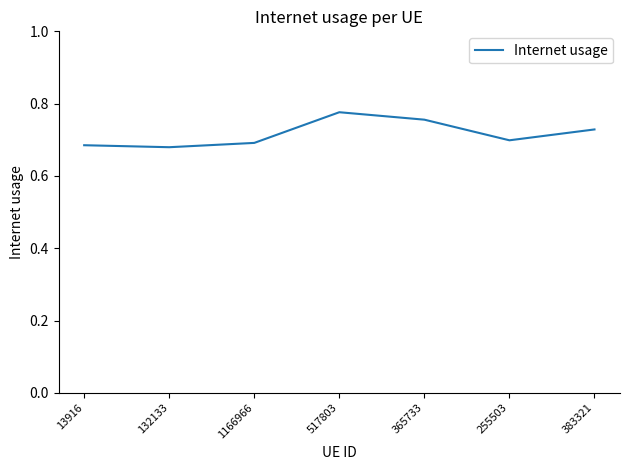

What is the sum of all values?

5.0